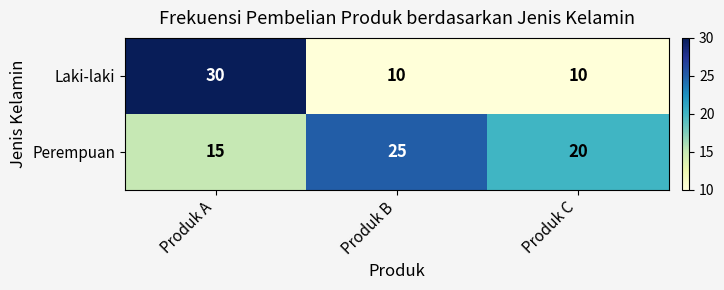

What is the sum of the Laki-laki values at Produk C and Produk B?

20